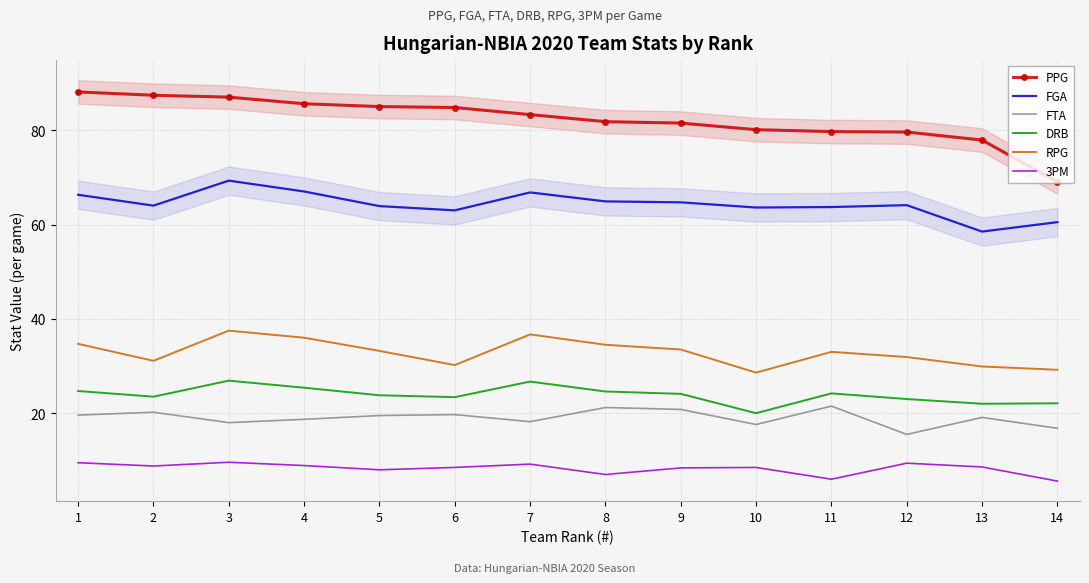

True or false: FGA and 3PM cross at least once.

False